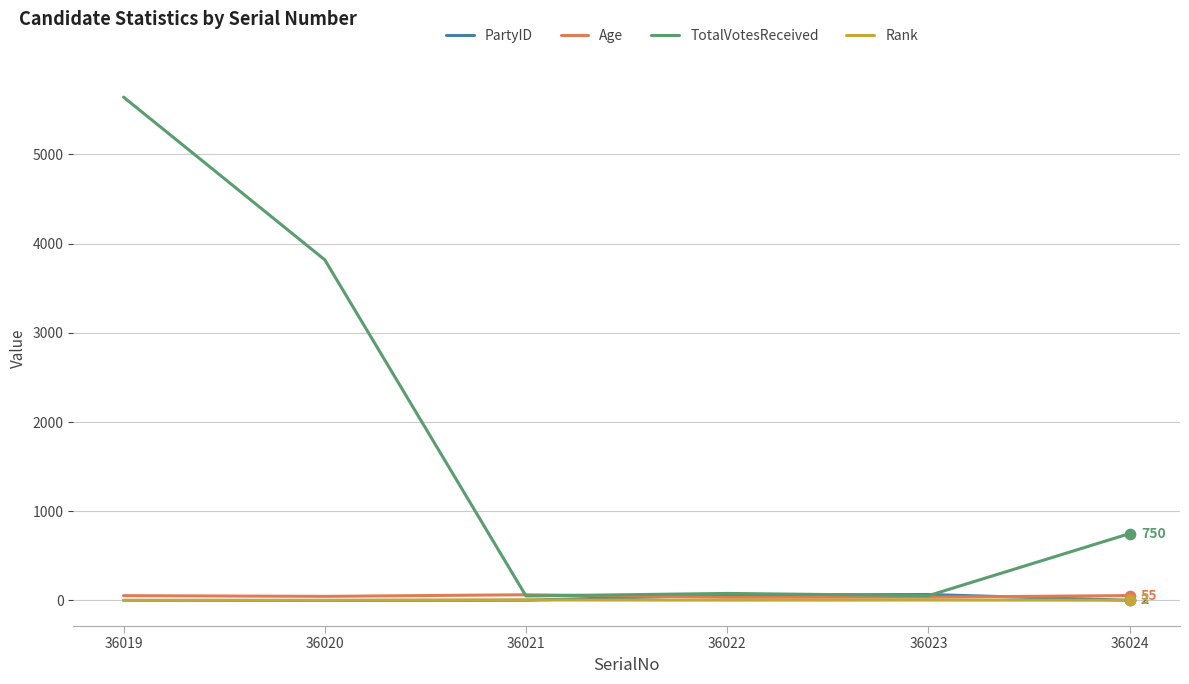

Which series has the largest total across all categories?

TotalVotesReceived